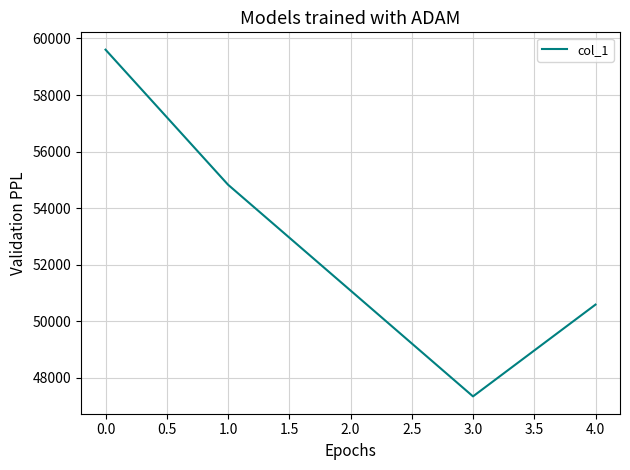

True or false: there are more than 0 points higher than both neighbors.

False